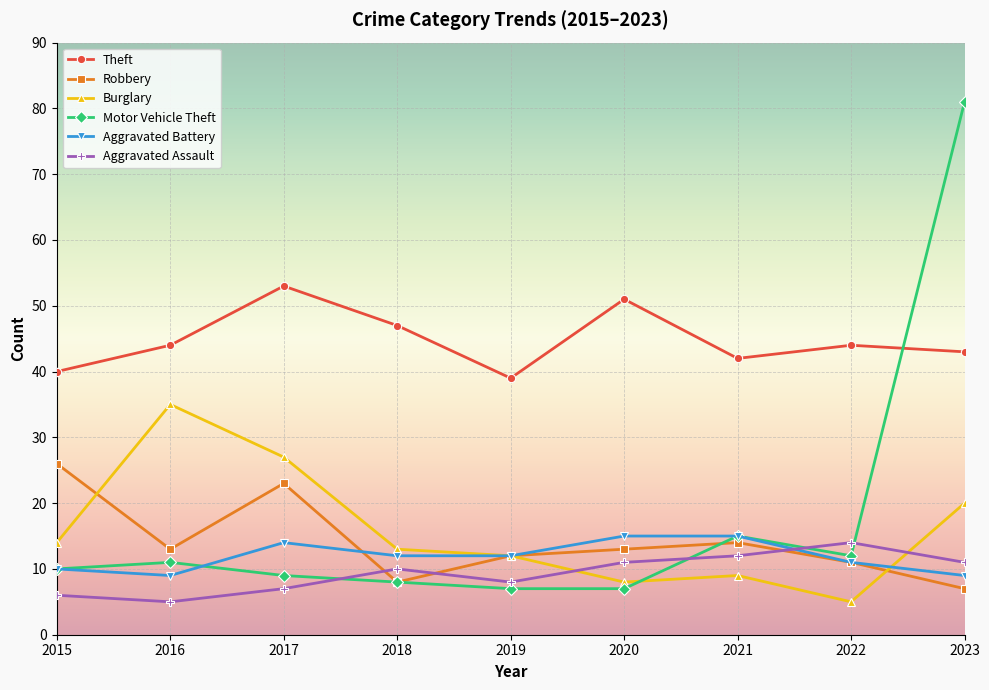

How many intersections are there between Burglary and Motor Vehicle Theft?

1